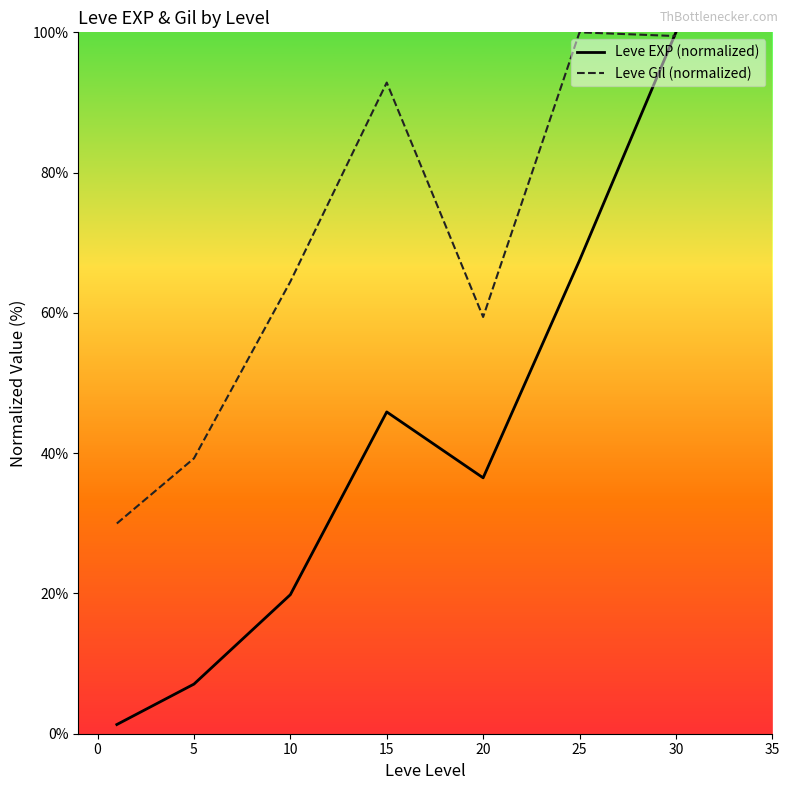

Between 5 and 25, which series saw the biggest shift?

Leve Gil (normalized)